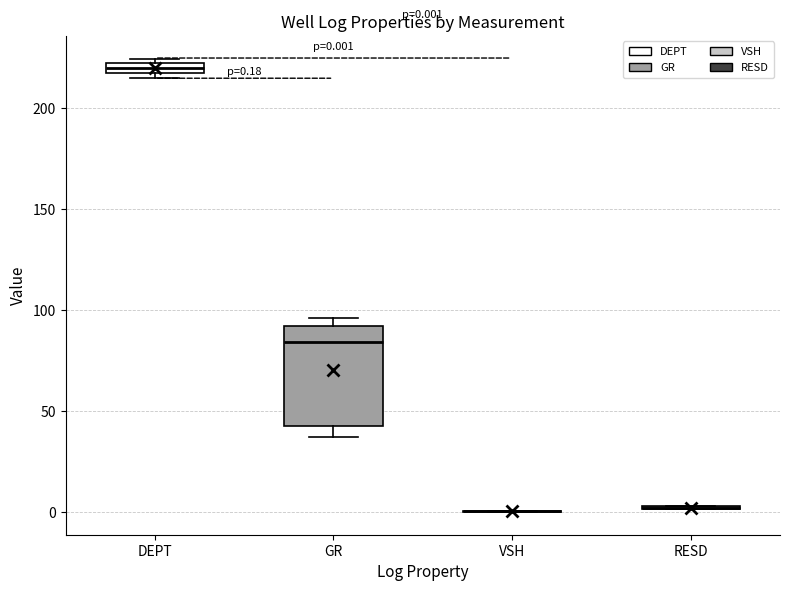

Which box is the tallest, from its lower edge to its upper edge?

GR